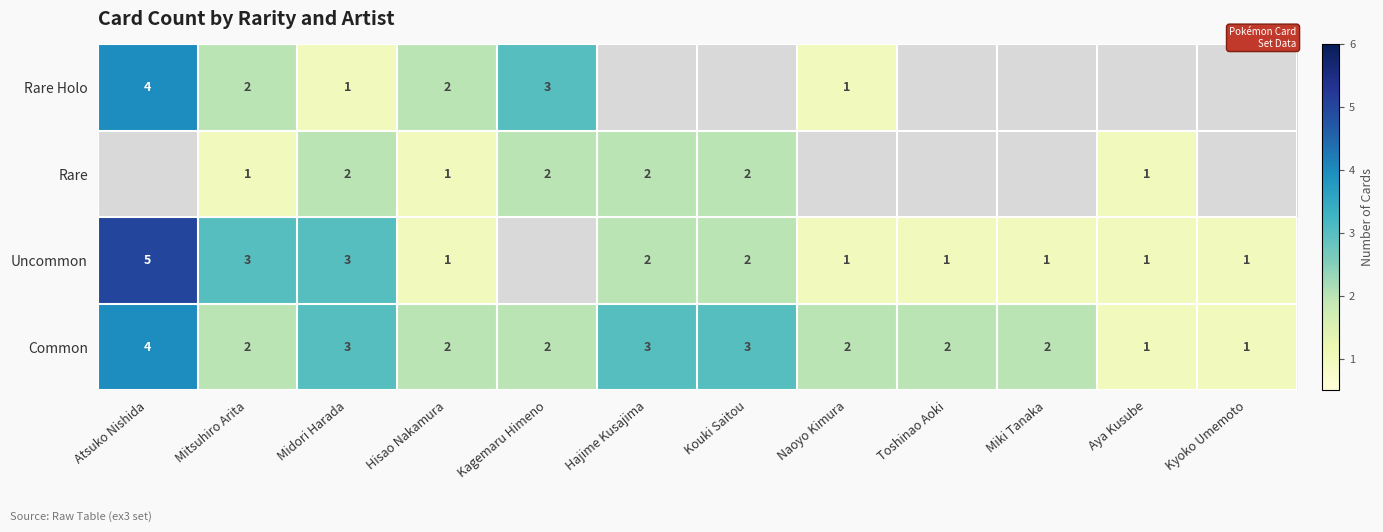

Is it true that Uncommon equals 1 at Midori Harada?

False